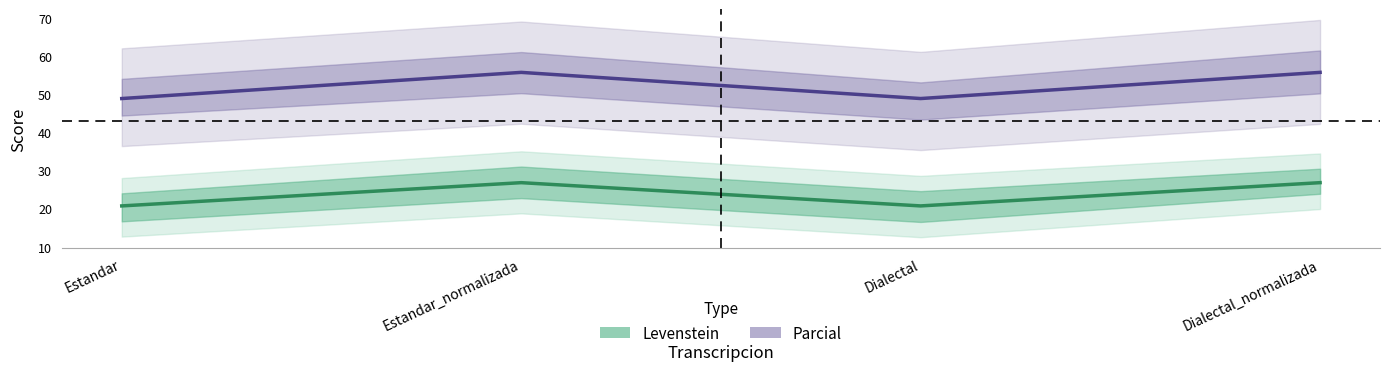

Reading left to right, transcribe all the data shown in this chart.

Levenstein: Estandar=20.7	Estandar_normalizada=26.8	Dialectal=20.7	Dialectal_normalizada=26.8
Parcial: Estandar=48.8	Estandar_normalizada=55.7	Dialectal=48.8	Dialectal_normalizada=55.7